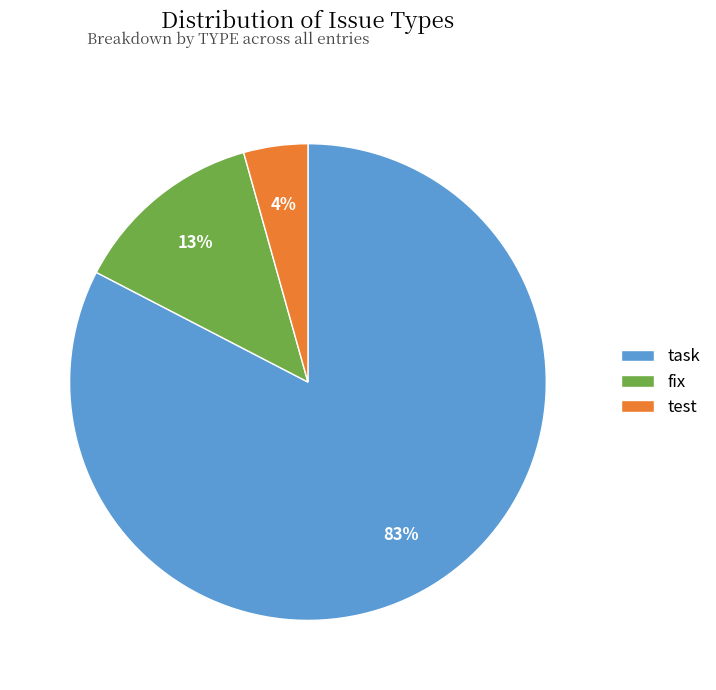

To the nearest percent, what is the average slice percentage?

33%